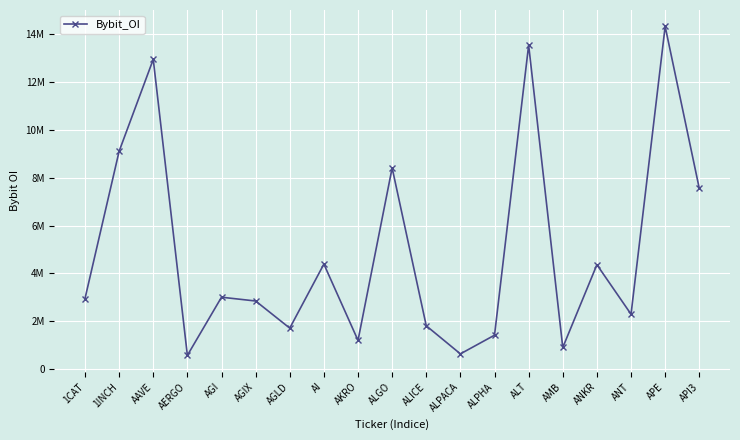

Does the chart display data point markers on the line(s)?

Yes